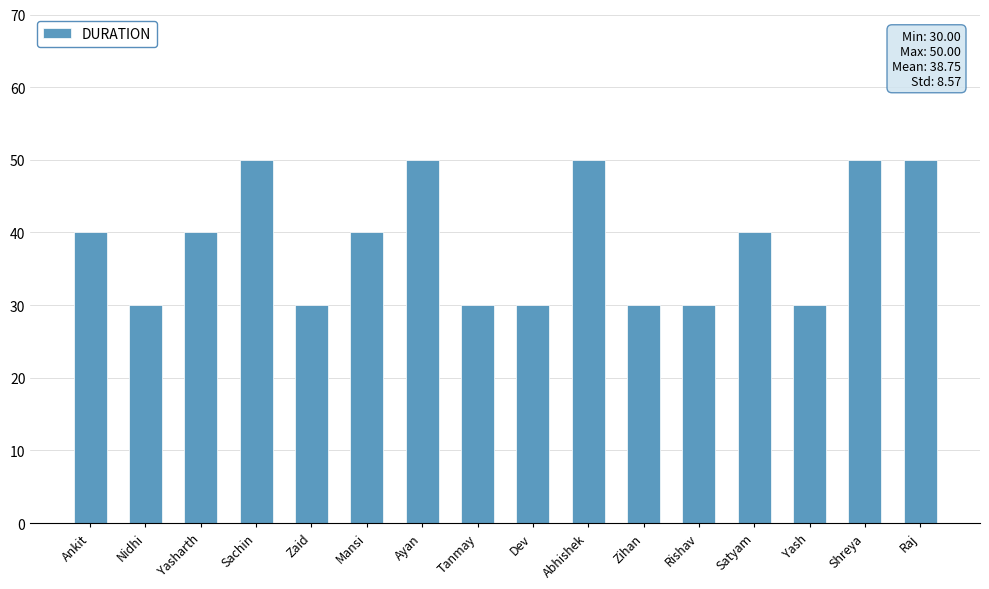

The chart shows a value of 30 at Tanmay. True or false?

True